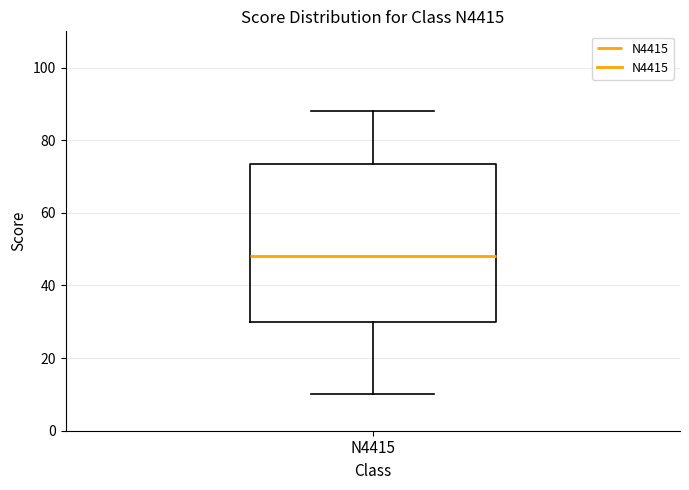

Transcribe this box plot: give where the median line is, the range the box spans, and where the two whiskers end, as read against the y-axis. The values are not printed on the chart, so give them approximately, as read against the axis.

median 48, box 30 to 74, whiskers 10 to 88